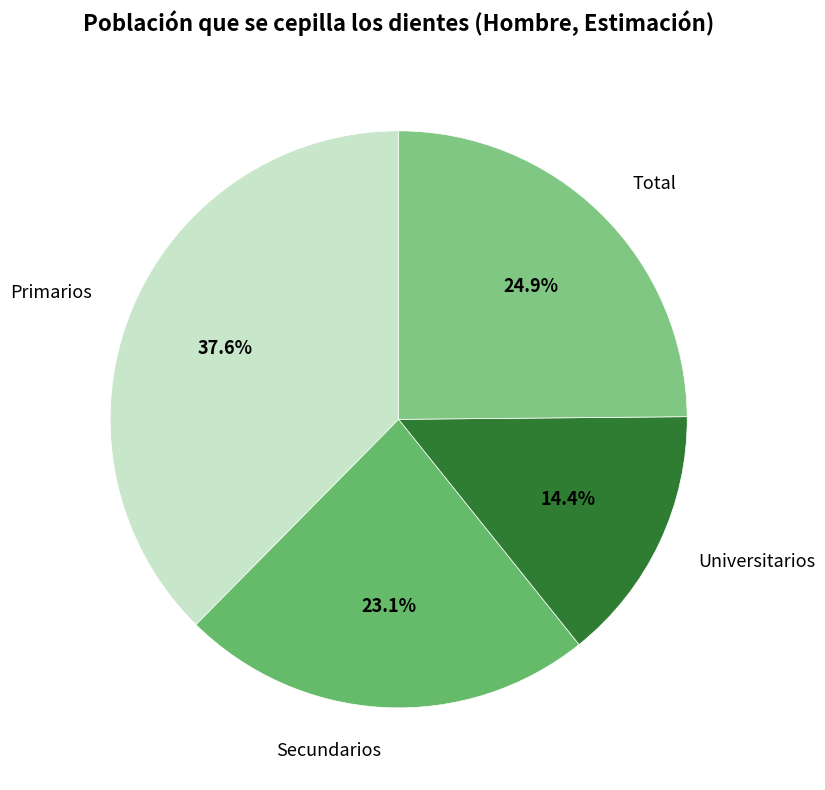

Which category has the biggest portion of the pie?

Primarios